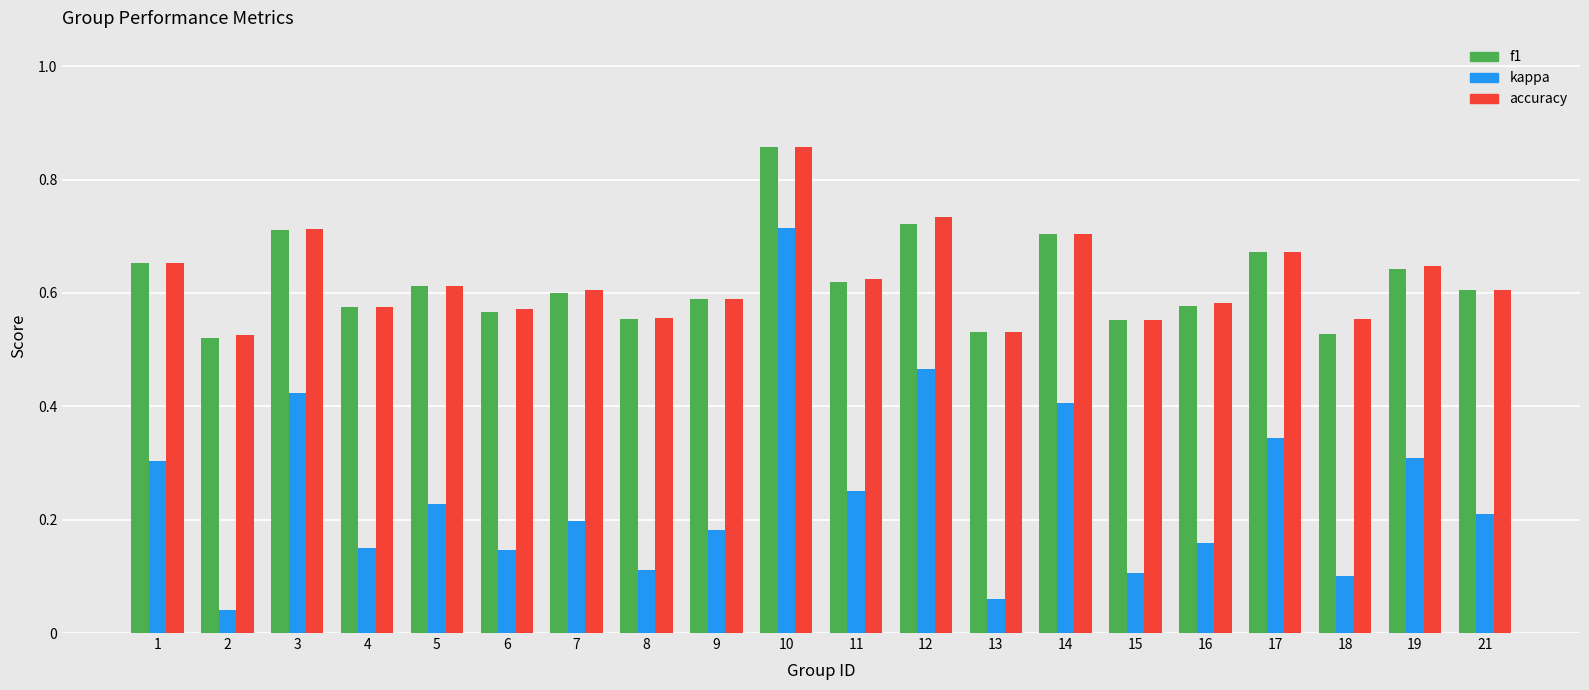

The f1 series shows 0.6 at 4. True or false?

True